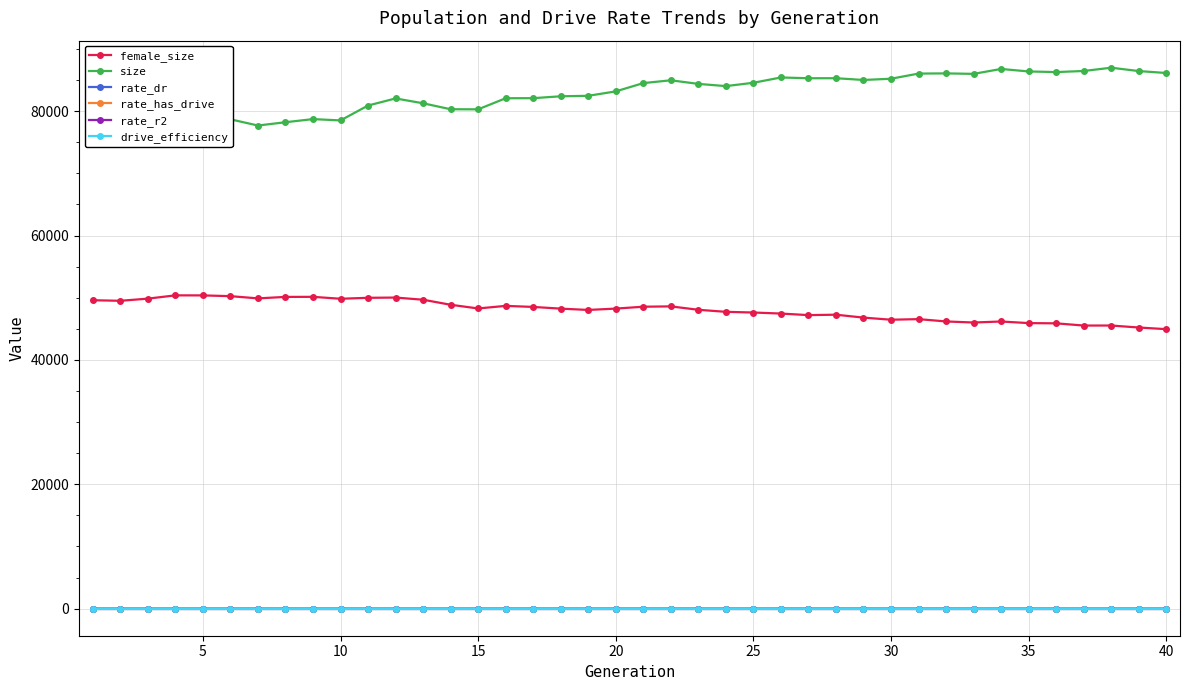

What is the difference between the second highest and minimum values in the rate_has_drive series?

0.3